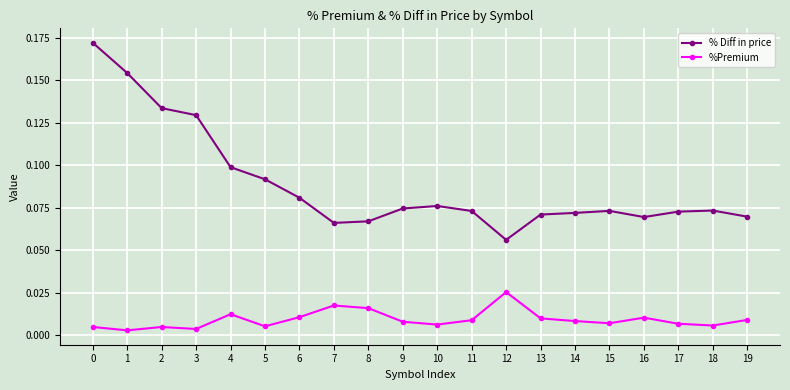

Which series has the widest spread of values?

% Diff in price